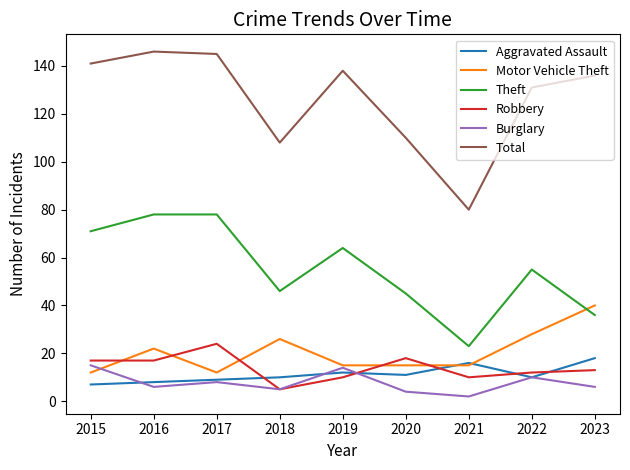

What is the maximum value for Robbery?

24